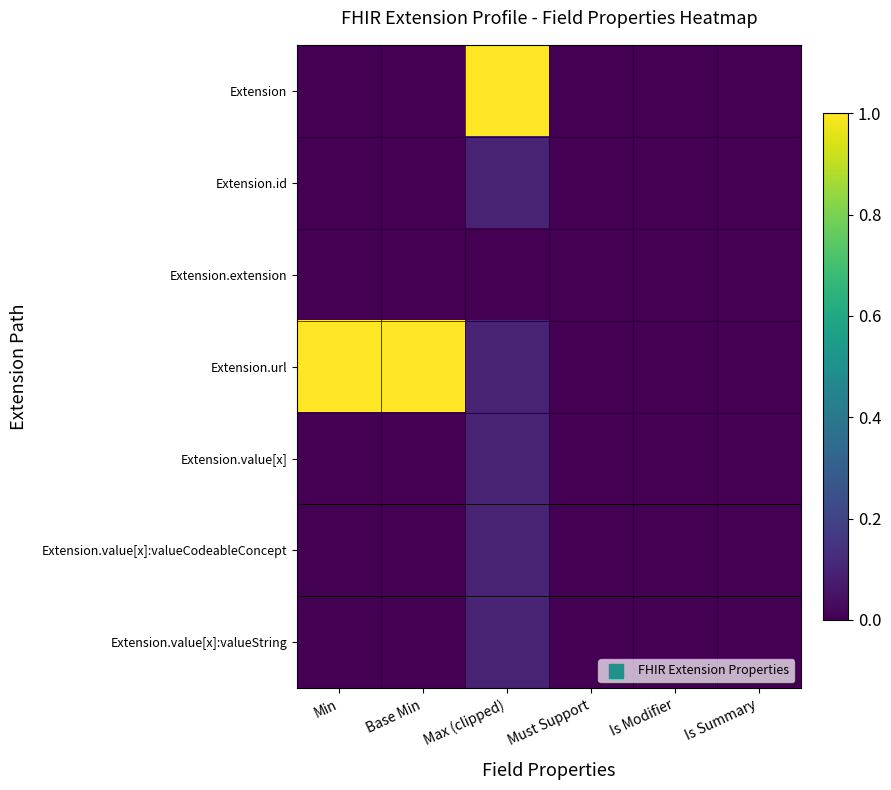

How many series are shown in this chart?

7